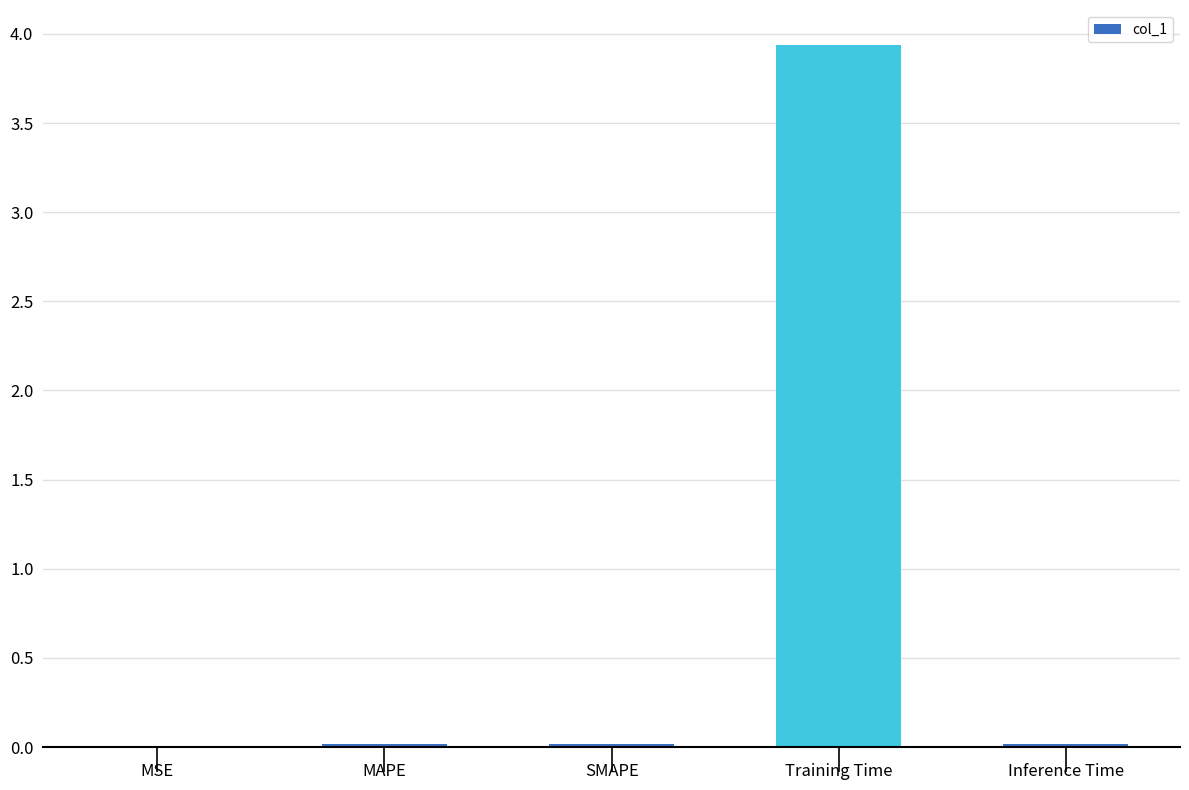

What is the average value?

0.8